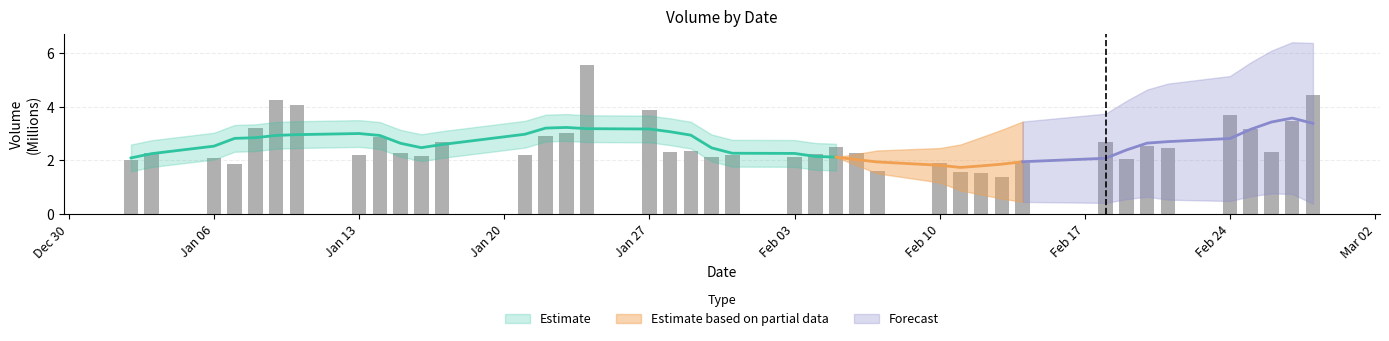

At which label does the data first exceed 2?

2020-01-02